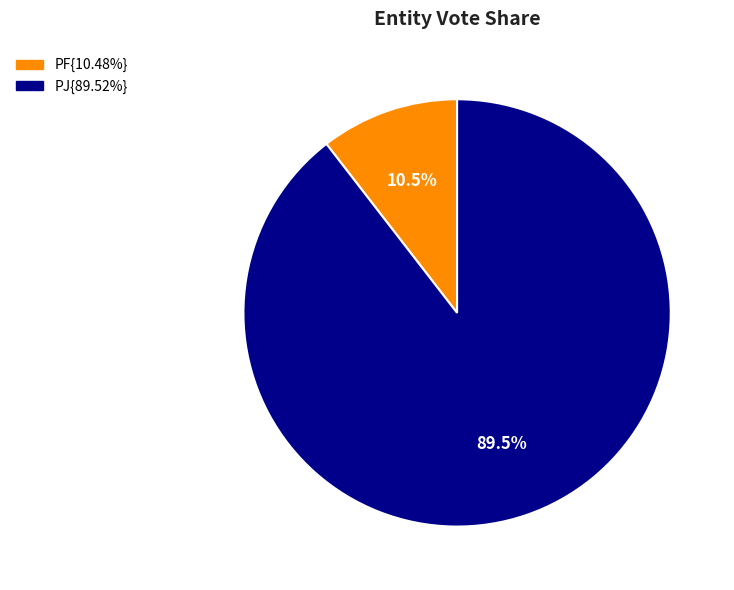

Is there a majority slice in this chart?

Yes